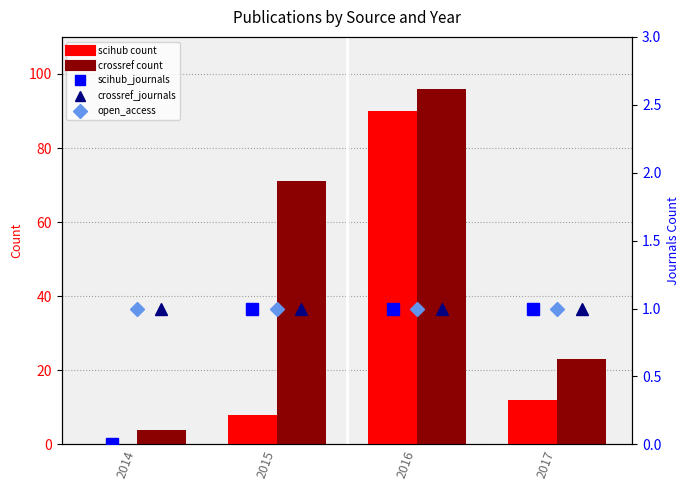

How many values in scihub are above zero?

3